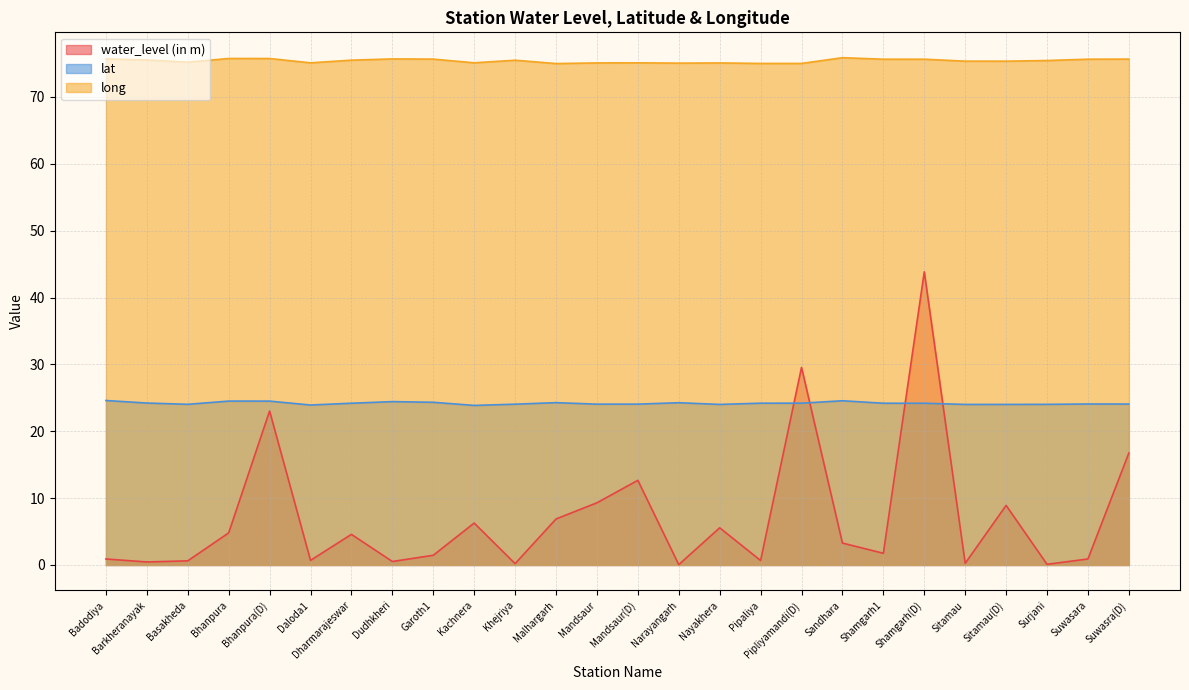

Reading left to right, extract all data points from this chart.

water_level (in m): Badodiya=0.9	Barkheranayak=0.5	Basakheda=0.6	Bhanpura=4.8	Bhanpura(D)=23.0	Daloda1=0.7	Dharmarajeswar=4.6	Dudhkheri=0.5	Garoth1=1.4	Kachnera=6.3	Khejriya=0.2	Malhargarh=6.9	Mandsaur=9.3	Mandsaur(D)=12.7	Narayangarh=0.1	Nayakhera=5.6	Pipaliya=0.7	Pipliyamandi(D)=29.6	Sandhara=3.3	Shamgarh1=1.8	Shamgarh(D)=43.8	Sitamau=0.2	Sitamau(D)=8.9	Surjani=0.1	Suwasara=0.9	Suwasra(D)=16.7
lat: Badodiya=24.6	Barkheranayak=24.2	Basakheda=24.0	Bhanpura=24.5	Bhanpura(D)=24.5	Daloda1=23.9	Dharmarajeswar=24.2	Dudhkheri=24.4	Garoth1=24.3	Kachnera=23.9	Khejriya=24.1	Malhargarh=24.3	Mandsaur=24.1	Mandsaur(D)=24.1	Narayangarh=24.3	Nayakhera=24.0	Pipaliya=24.2	Pipliyamandi(D)=24.2	Sandhara=24.6	Shamgarh1=24.2	Shamgarh(D)=24.2	Sitamau=24.0	Sitamau(D)=24.0	Surjani=24.0	Suwasara=24.1	Suwasra(D)=24.1
long: Badodiya=75.7	Barkheranayak=75.5	Basakheda=75.2	Bhanpura=75.7	Bhanpura(D)=75.7	Daloda1=75.1	Dharmarajeswar=75.5	Dudhkheri=75.7	Garoth1=75.7	Kachnera=75.1	Khejriya=75.5	Malhargarh=75.0	Mandsaur=75.1	Mandsaur(D)=75.1	Narayangarh=75.1	Nayakhera=75.1	Pipaliya=75.0	Pipliyamandi(D)=75.0	Sandhara=75.9	Shamgarh1=75.6	Shamgarh(D)=75.6	Sitamau=75.3	Sitamau(D)=75.3	Surjani=75.4	Suwasara=75.6	Suwasra(D)=75.7